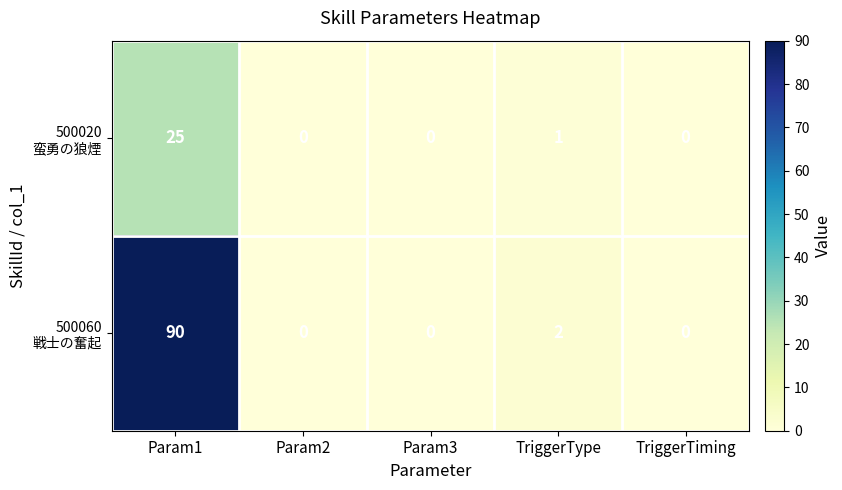

How many series are shown in this chart?

2